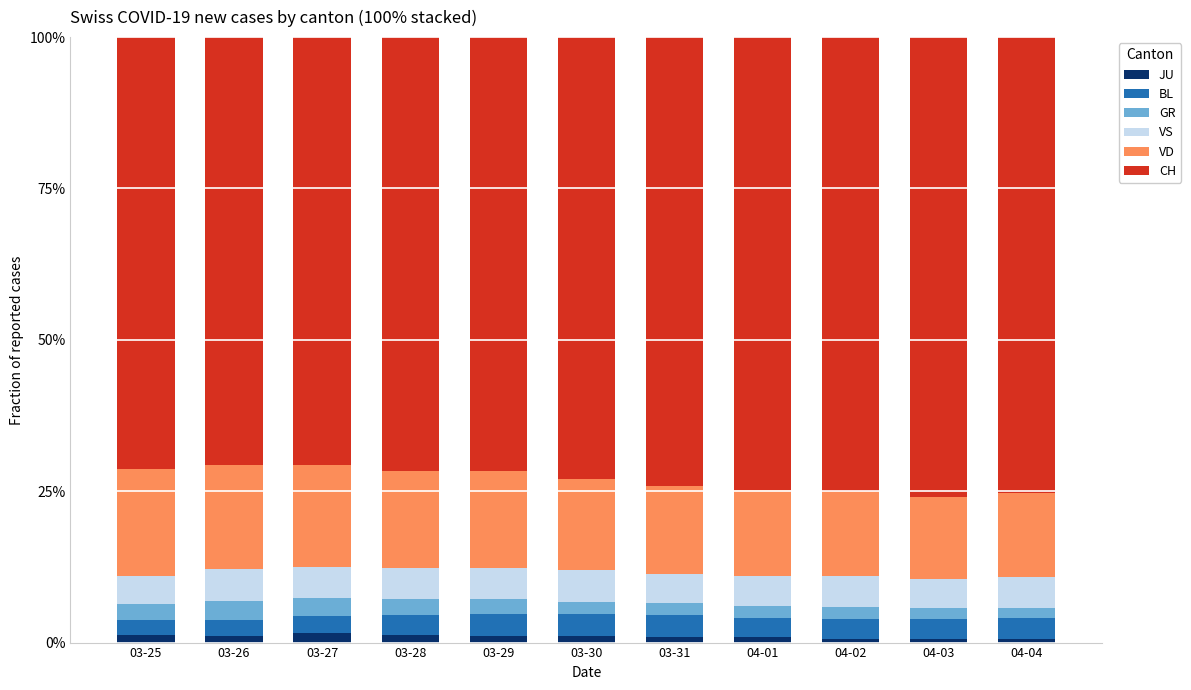

What is the average value of the JU series?

1.0